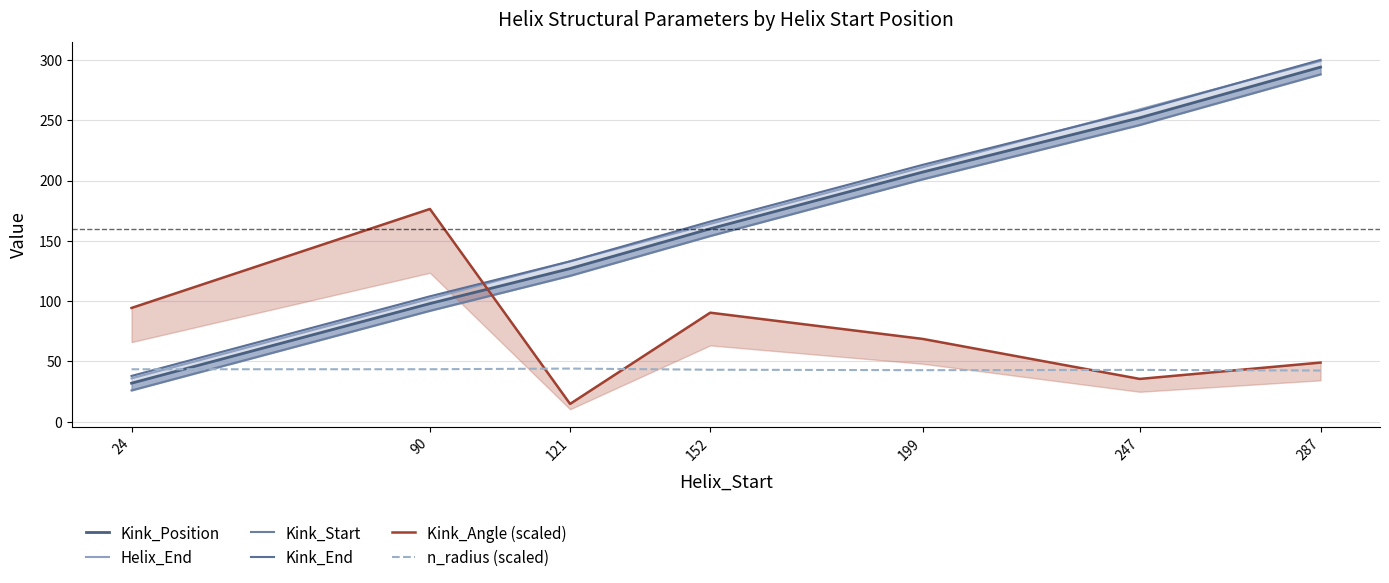

Is this an area chart (filled region under the line)?

No